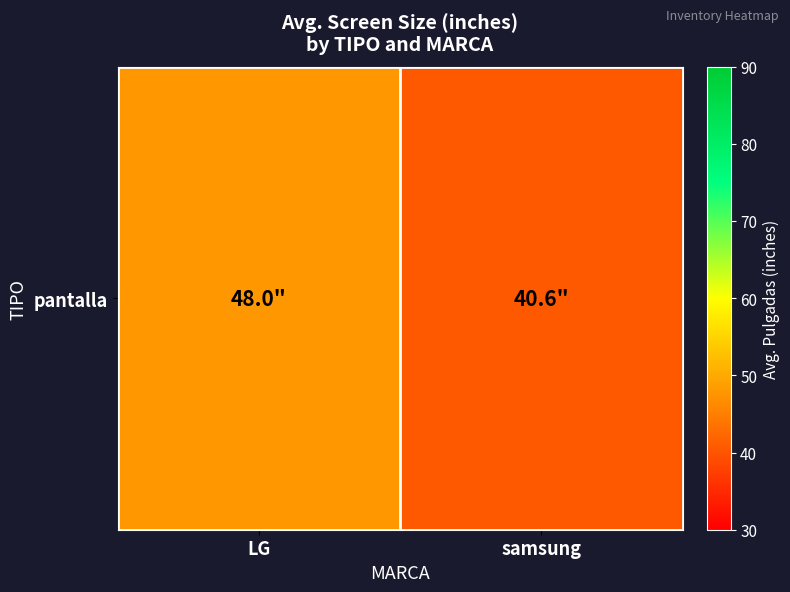

Rank the categories by value from lowest to highest.

samsung, LG